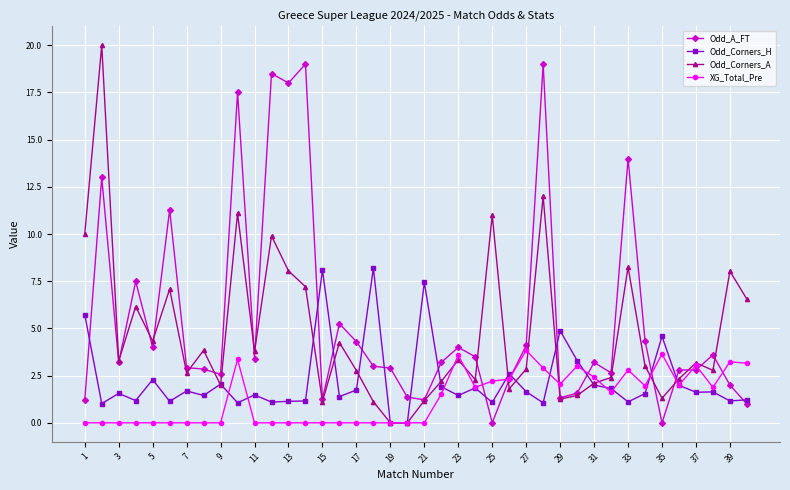

Rank the series by their average value, from highest to lowest.

Odd_A_FT, Odd_Corners_A, Odd_Corners_H, XG_Total_Pre